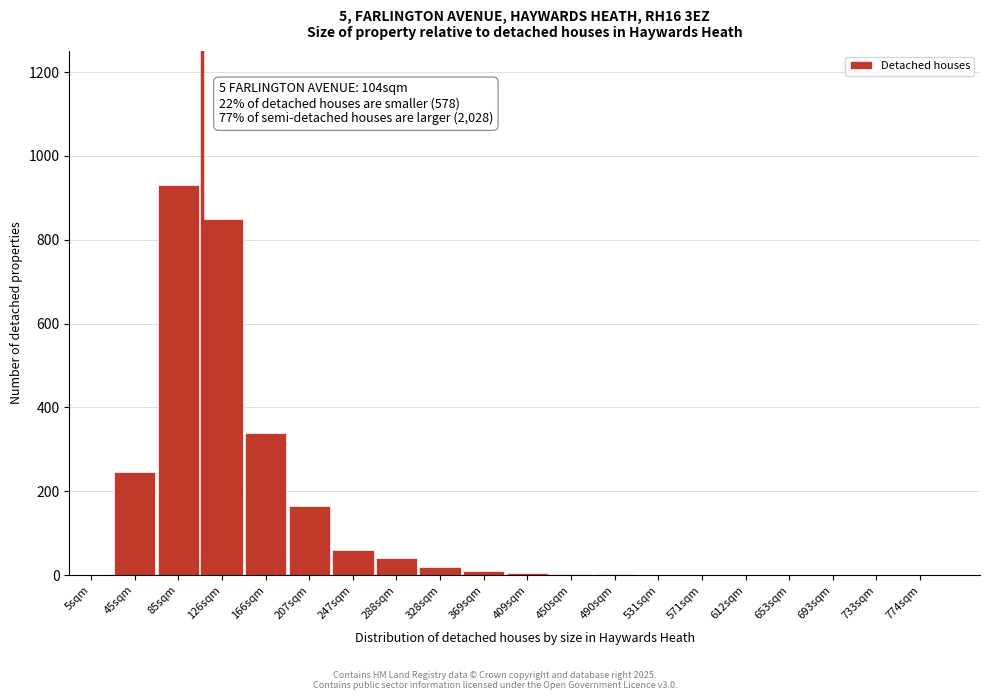

At which category does the chart reach its peak across all series?

85sqm